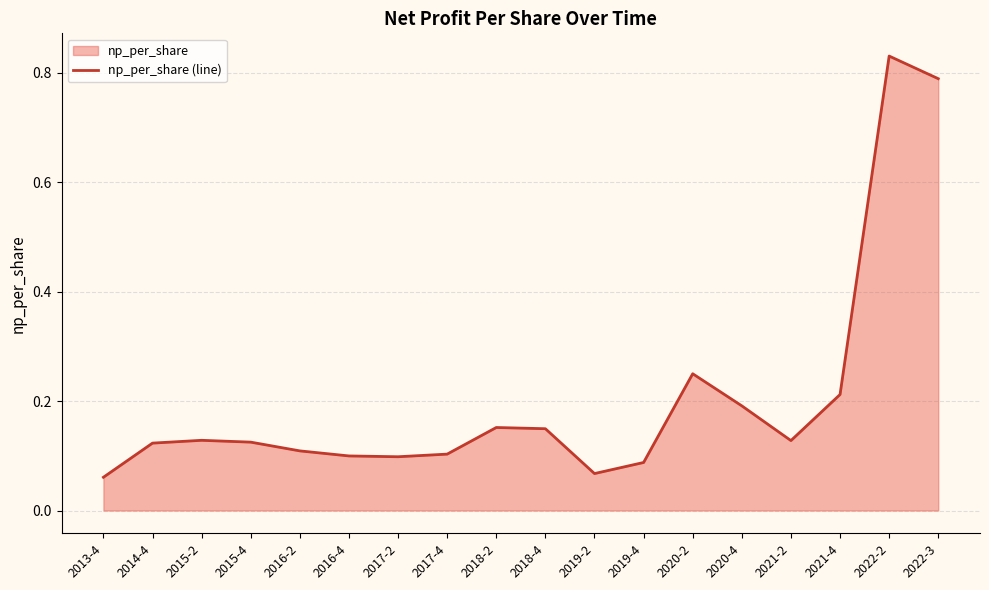

What is the minimum value shown in the chart?

0.1